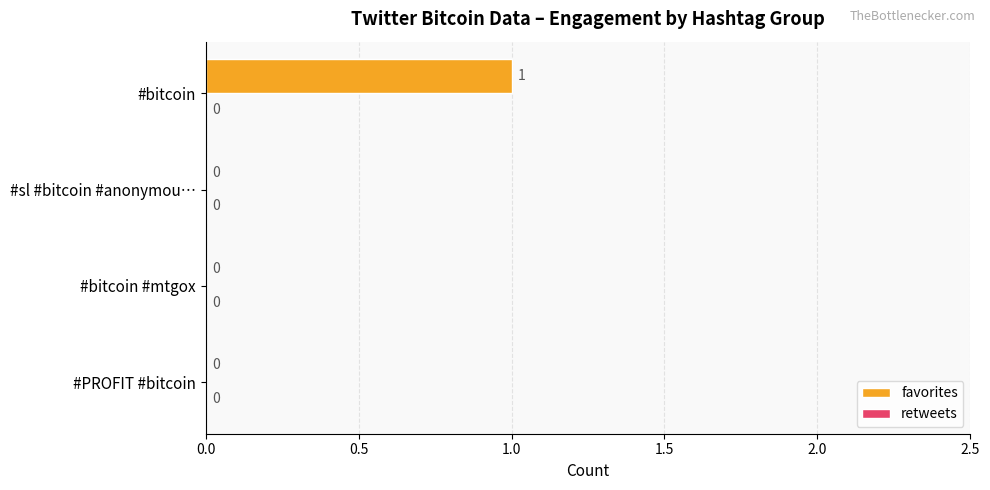

Which category has the highest value across all series?

#bitcoin